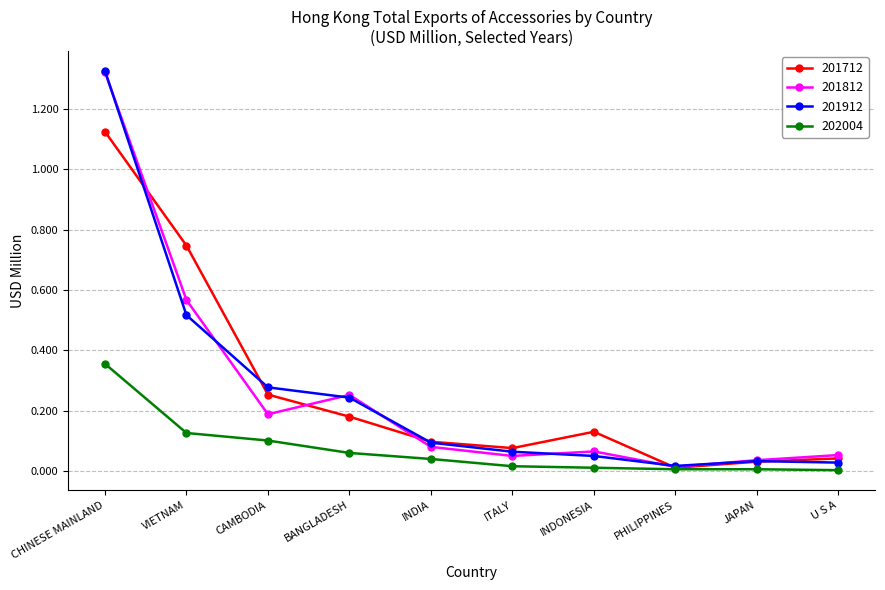

Which category has the highest value across all series?

CHINESE MAINLAND